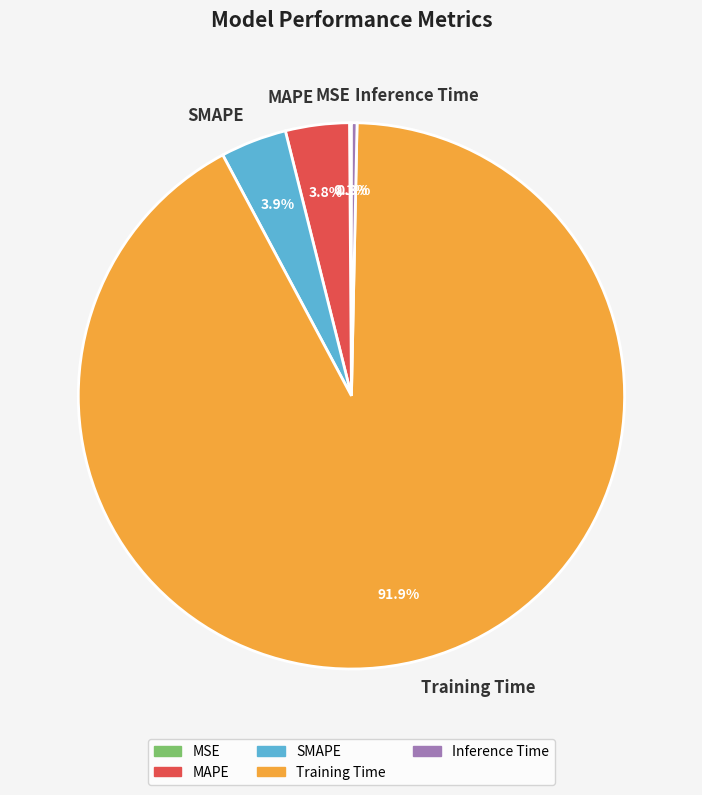

True or false: SMAPE accounts for 17% of the total.

False